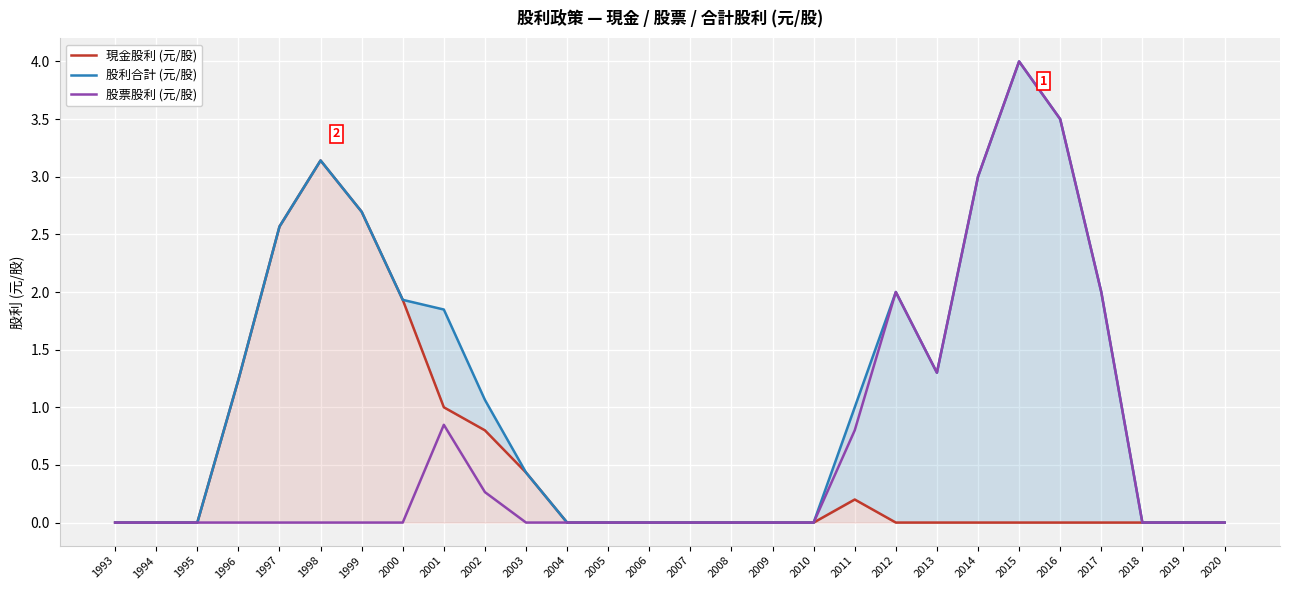

Reading right to left, what are all the values shown in this chart?

現金股利 (元/股): 0.0	0.0	0.0	0.0	0.0	0.0	0.0	0.0	0.0	0.2	0.0	0.0	0.0	0.0	0.0	0.0	0.0	0.4	0.8	1.0	1.9	2.7	3.1	2.6	1.2	0.0	0.0	0.0
股利合計 (元/股): 0.0	0.0	0.0	2.0	3.5	4.0	3.0	1.3	2.0	1.0	0.0	0.0	0.0	0.0	0.0	0.0	0.0	0.4	1.1	1.8	1.9	2.7	3.1	2.6	1.2	0.0	0.0	0.0
股票股利 (元/股): 0.0	0.0	0.0	2.0	3.5	4.0	3.0	1.3	2.0	0.8	0.0	0.0	0.0	0.0	0.0	0.0	0.0	0.0	0.3	0.8	0.0	0.0	0.0	0.0	0.0	0.0	0.0	0.0